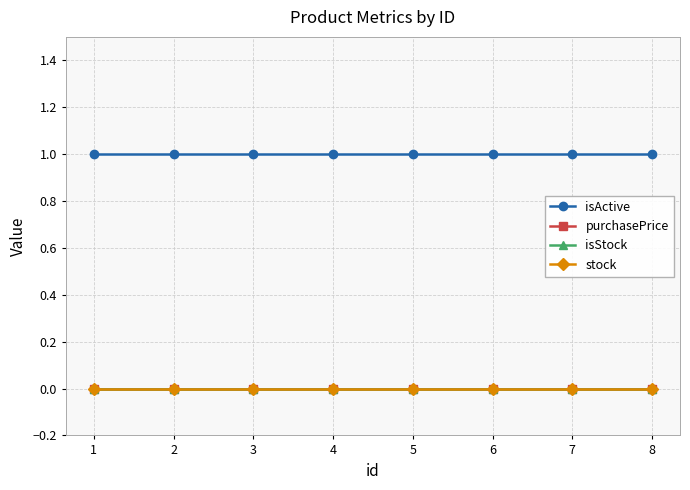

Is this an area chart (filled region under the line)?

No